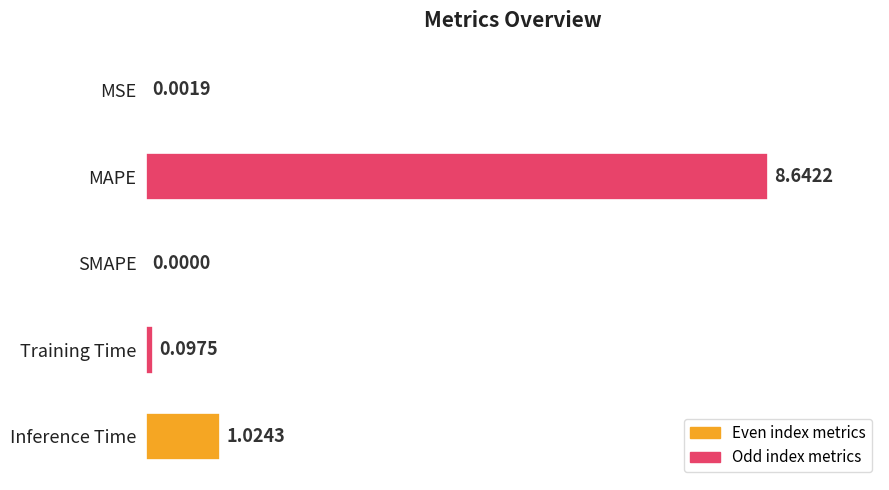

Between Training Time and MSE, which is larger?

Training Time